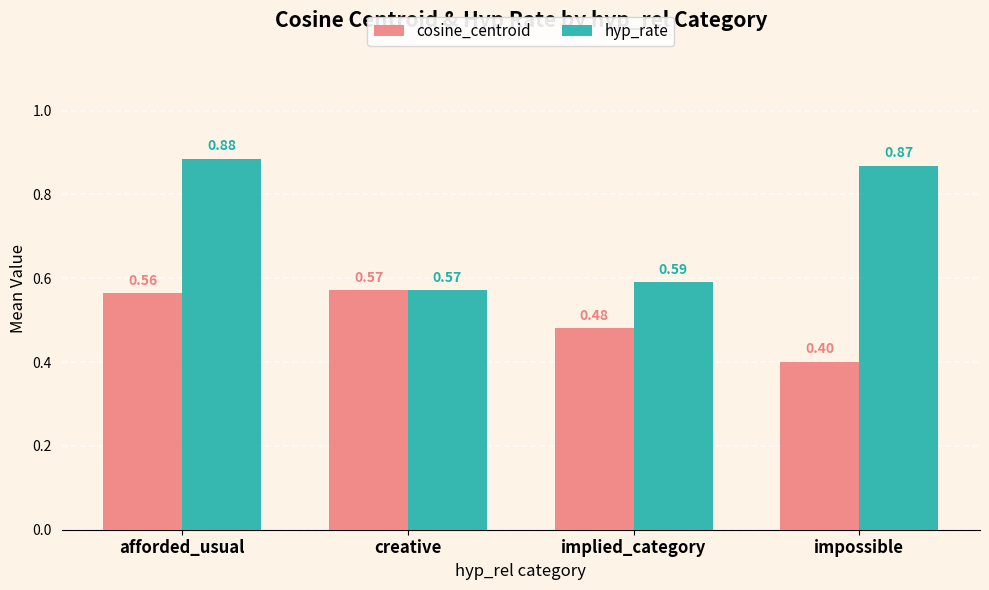

What is the label of the 3rd bar from the left?

implied_category